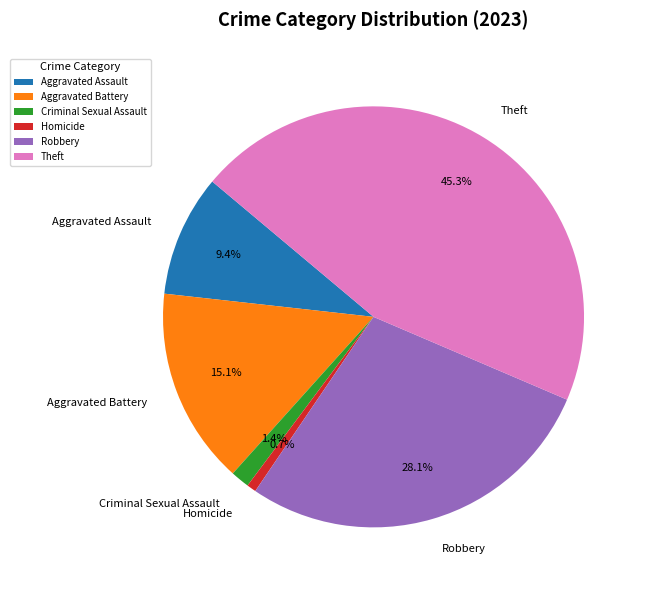

Between Aggravated Battery and Theft, which is larger?

Theft